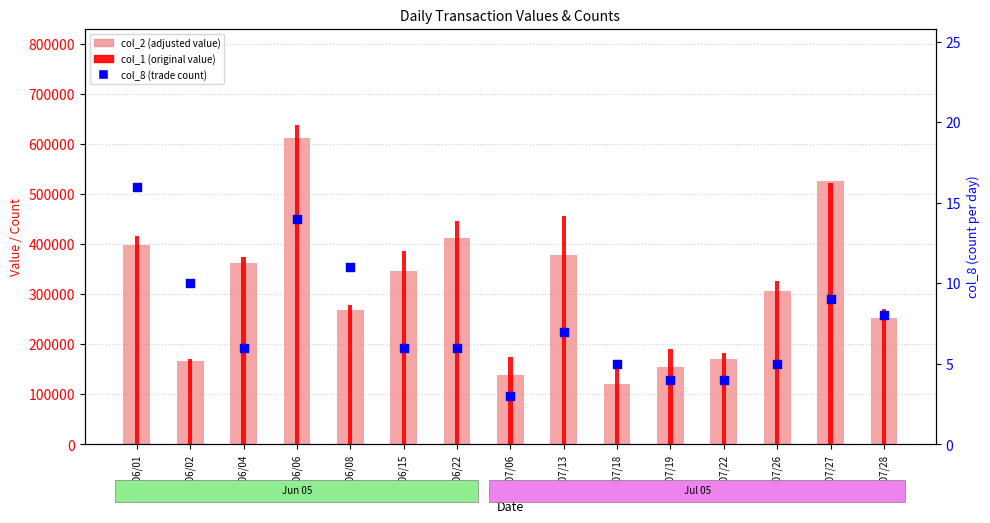

At how many categories does at least one series exceed 578888?

1